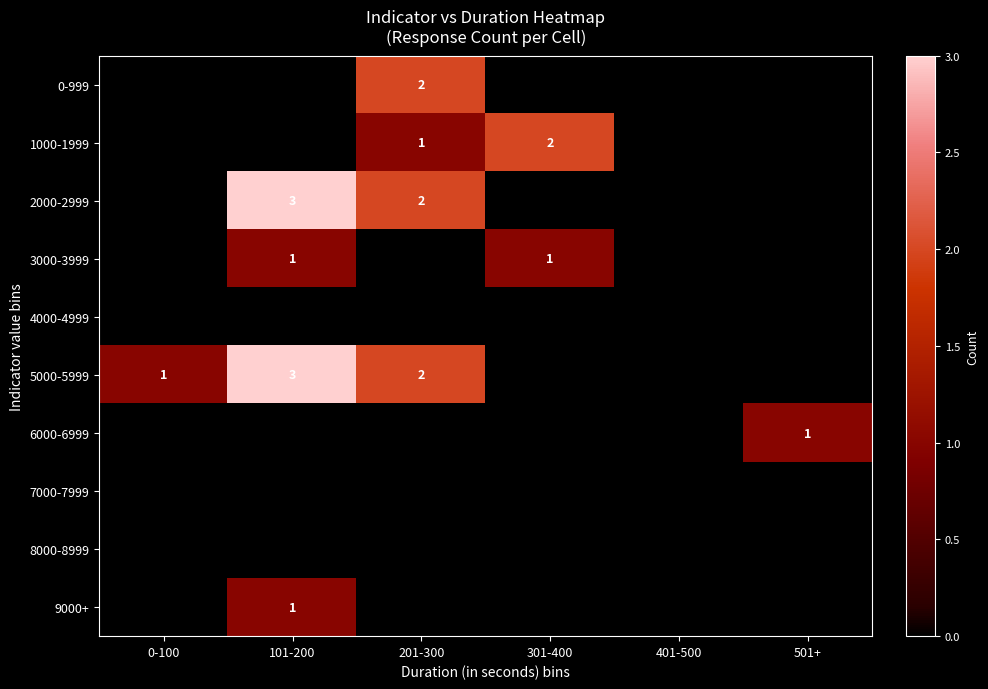

Is it true that 5000-5999 equals 0 at 0-100?

False